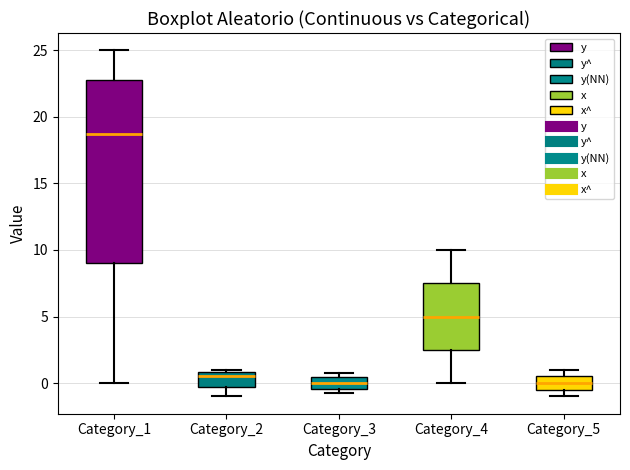

Reading left to right, transcribe this box plot: for each box, give where its median line is, the range the box spans, and where its two whiskers end, as read against the y-axis. The values are not printed on the chart, so give them approximately, as read against the axis.

Category_1: median 19.0, box 9.0 to 23.0, whiskers 0.0 to 25.0
Category_2: median 0.5, box -0.5 to 1.0, whiskers -1.0 to 1.0 (just above the box's upper edge)
Category_3: median 0.0, box -0.5 to 0.5, whiskers -1.0 to 1.0
Category_4: median 5.0, box 2.5 to 7.5, whiskers 0.0 to 10.0
Category_5: median 0.0, box -0.5 to 0.5, whiskers -1.0 to 1.0